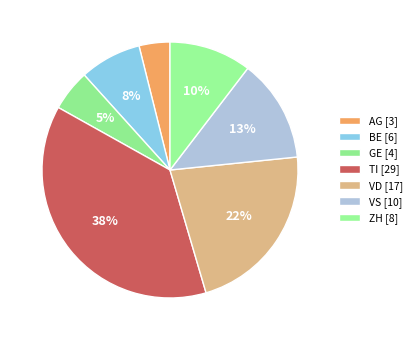

What is the smallest slice in the pie chart?

AG